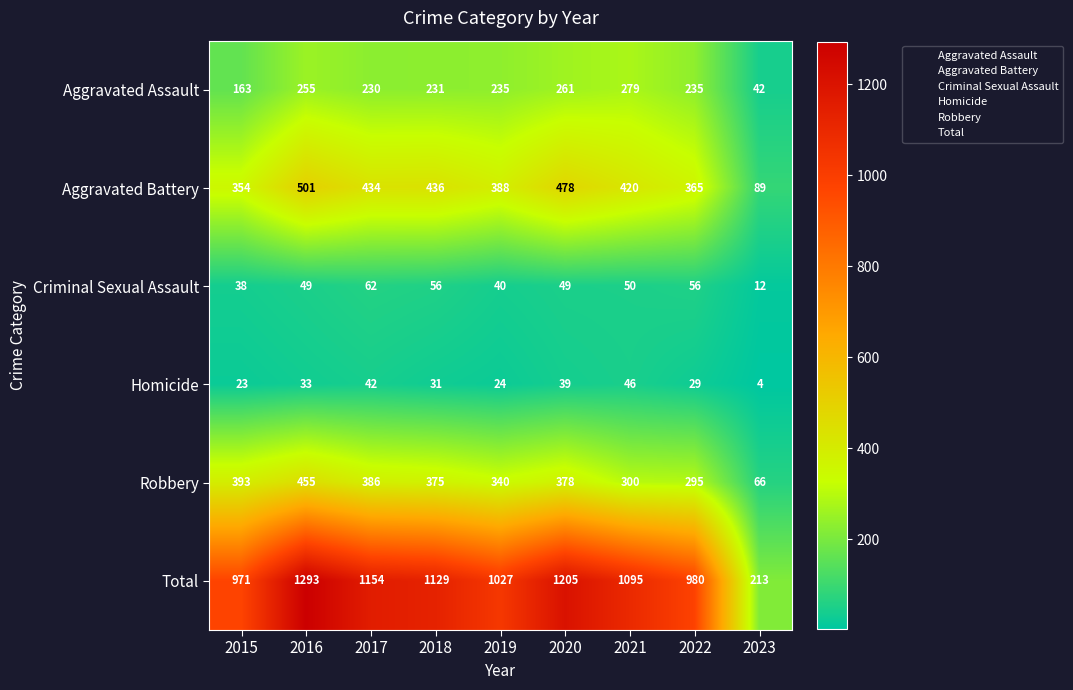

At which category is the sum across all series the highest?

2016